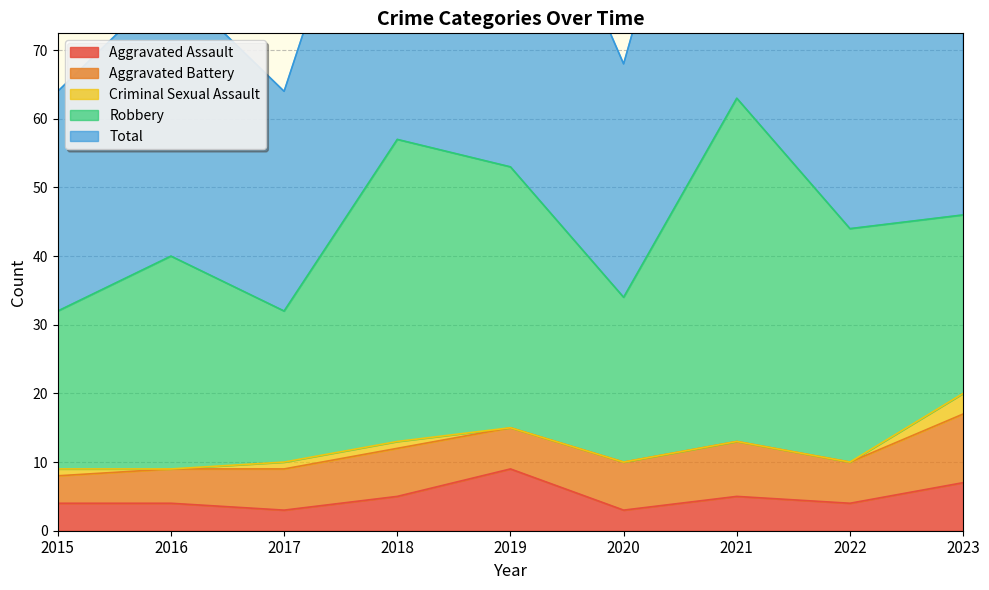

What is the highest value of the Criminal Sexual Assault series?

3